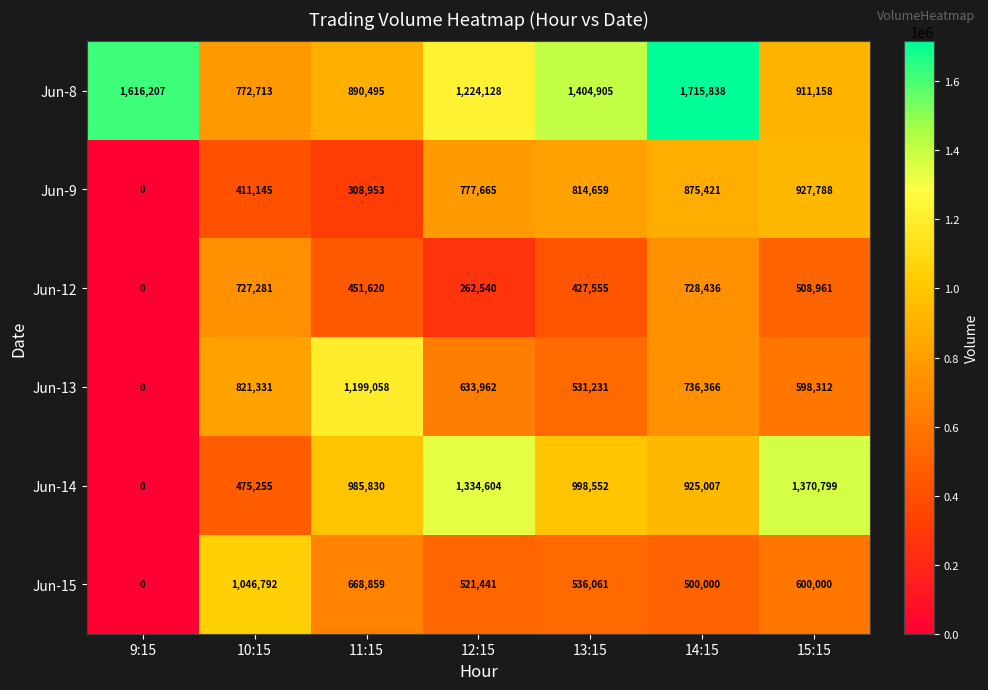

The Jun-12 series shows 0 at 9:15. True or false?

True